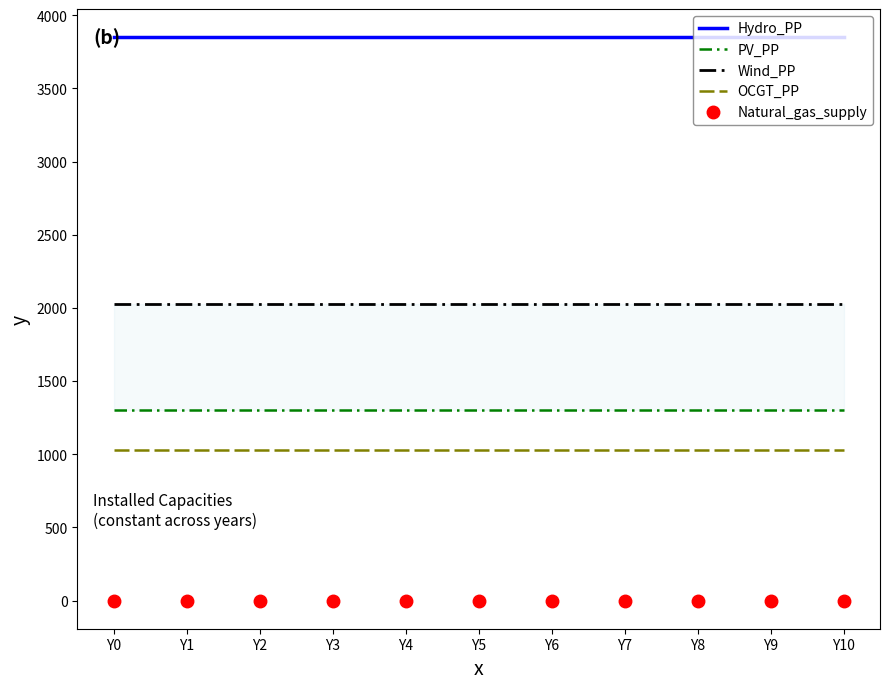

At Y0, list the series in order from largest to smallest.

Hydro_PP, Wind_PP, PV_PP, OCGT_PP, Natural_gas_supply